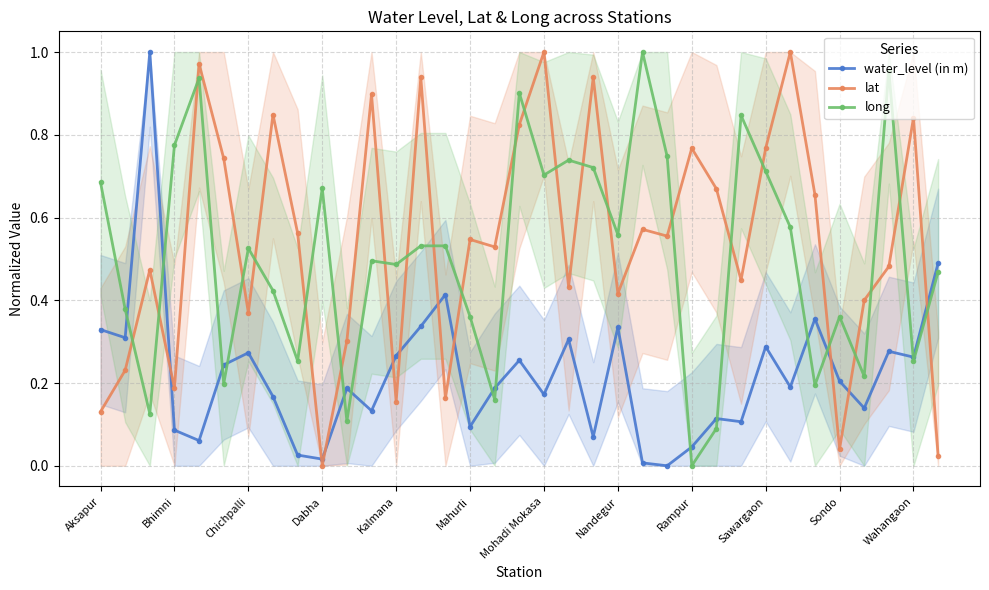

True or false: water_level (in m) and lat intersect in this chart.

True